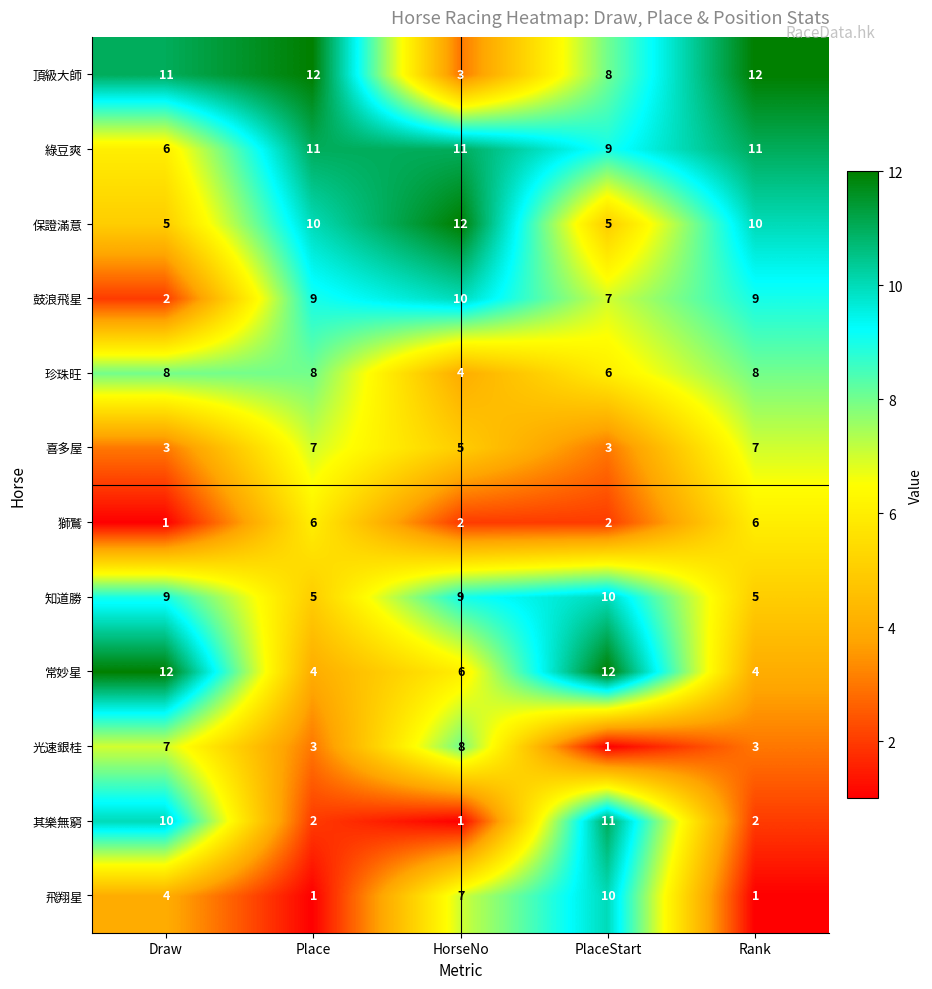

At which label does 知道勝 reach its peak?

PlaceStart